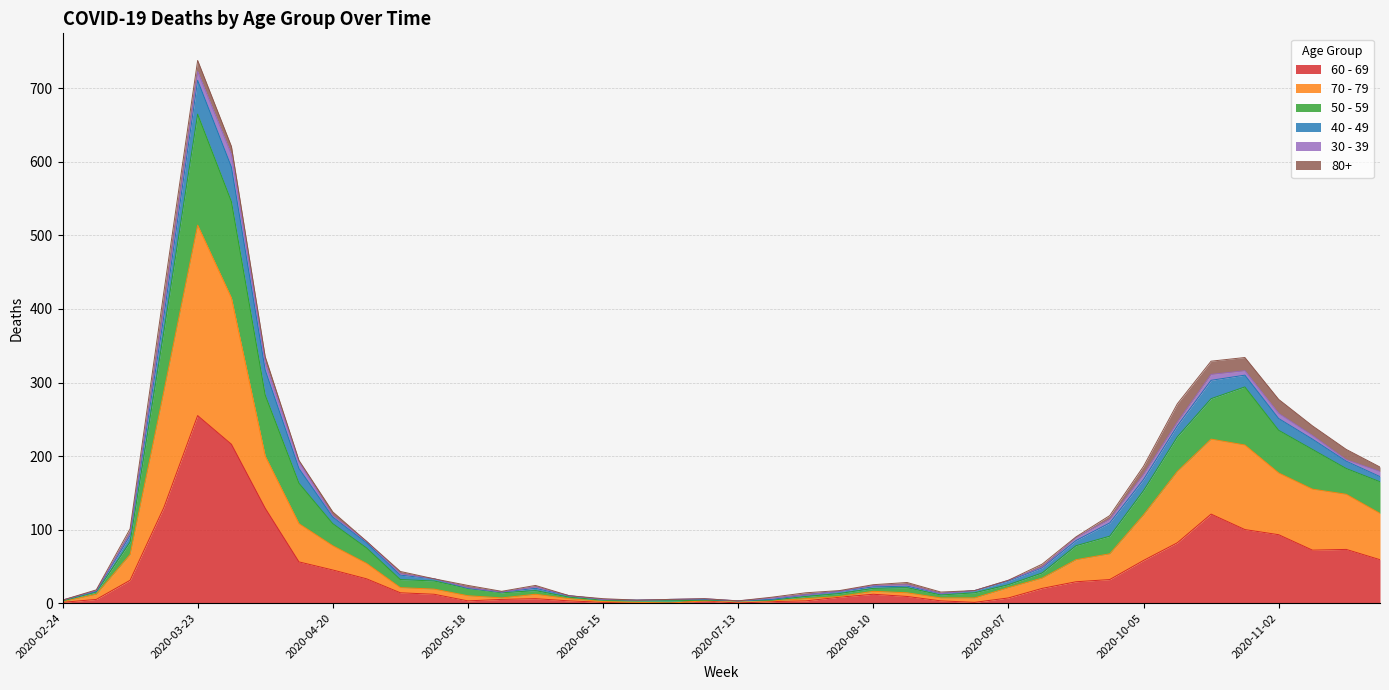

At which category is the sum across all series the highest?

2020-03-23